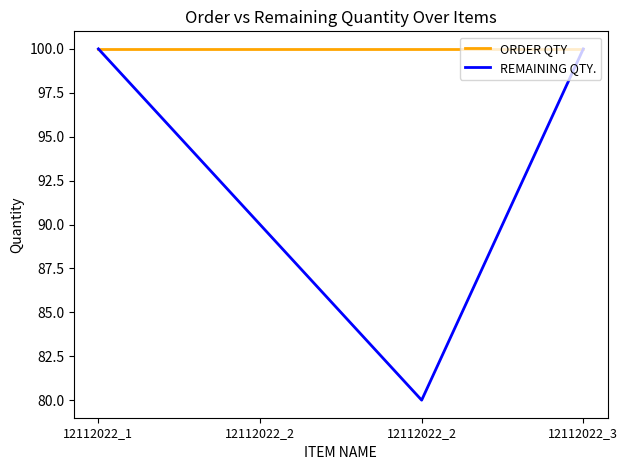

Is this an area chart (filled region under the line)?

No